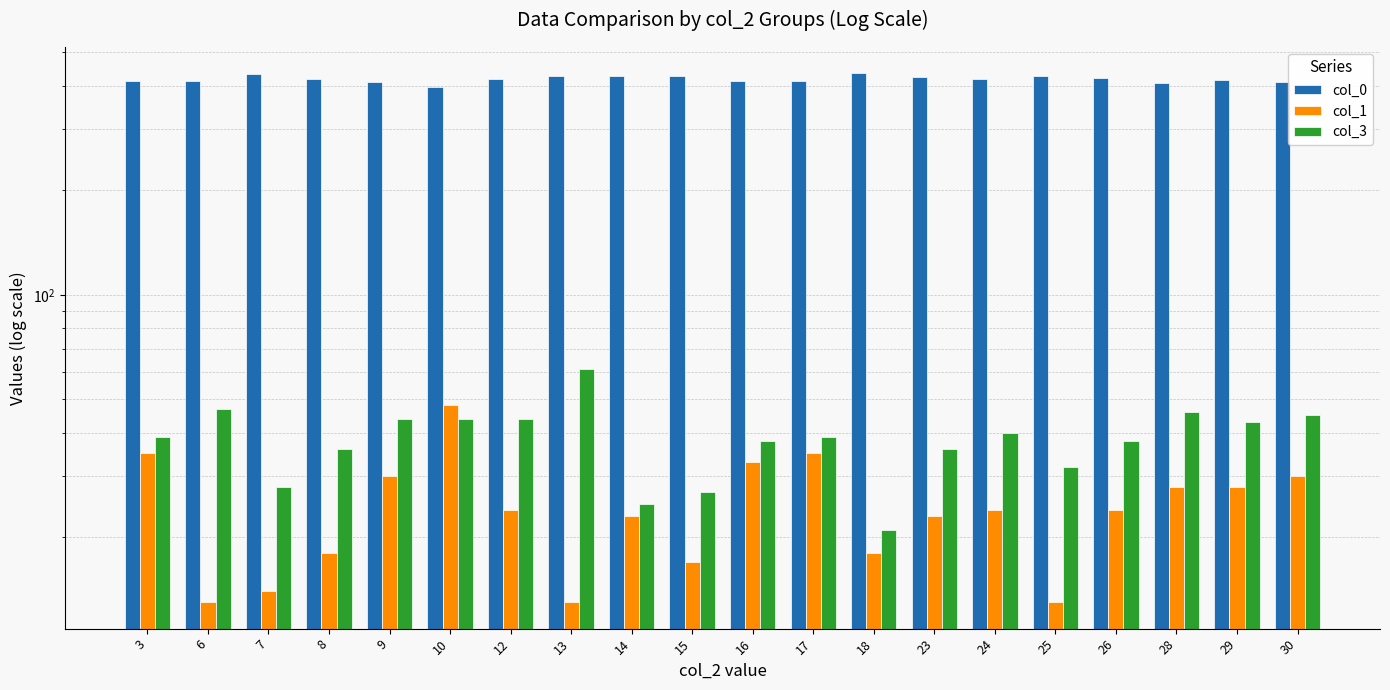

What is the difference between the second highest and minimum values in the col_0 series?

34